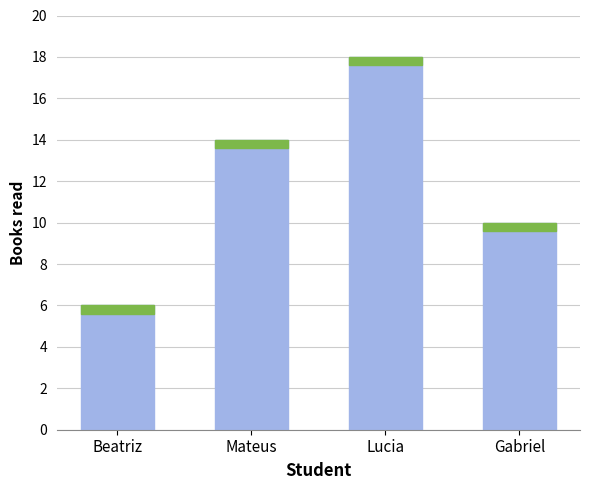

Where is the data nearest to the value 12?

Mateus